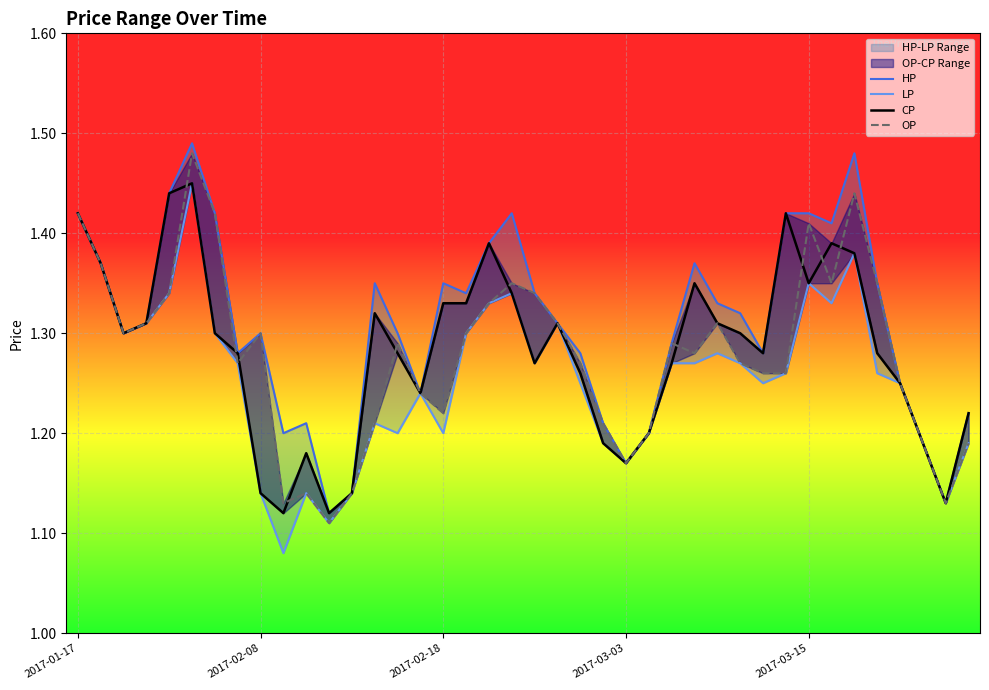

How many CP values are between 1 and 2?

40